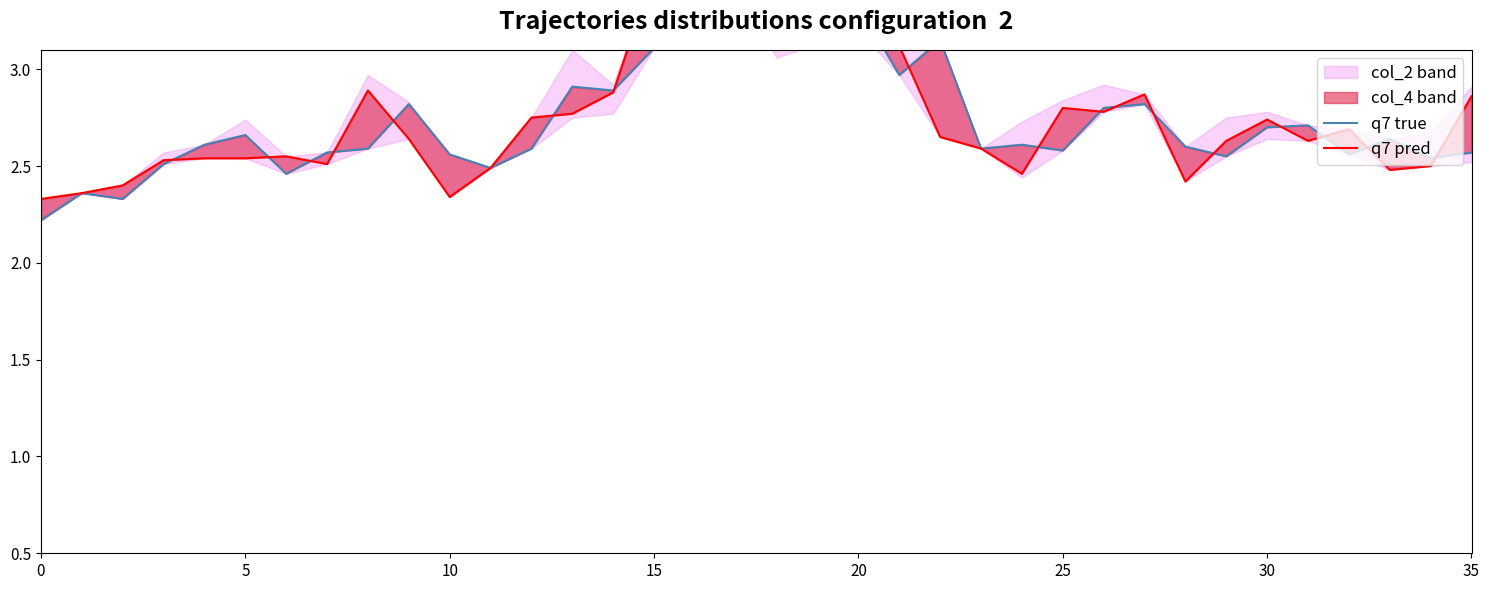

Is it true that q7 true equals 4.3 at 15?

False